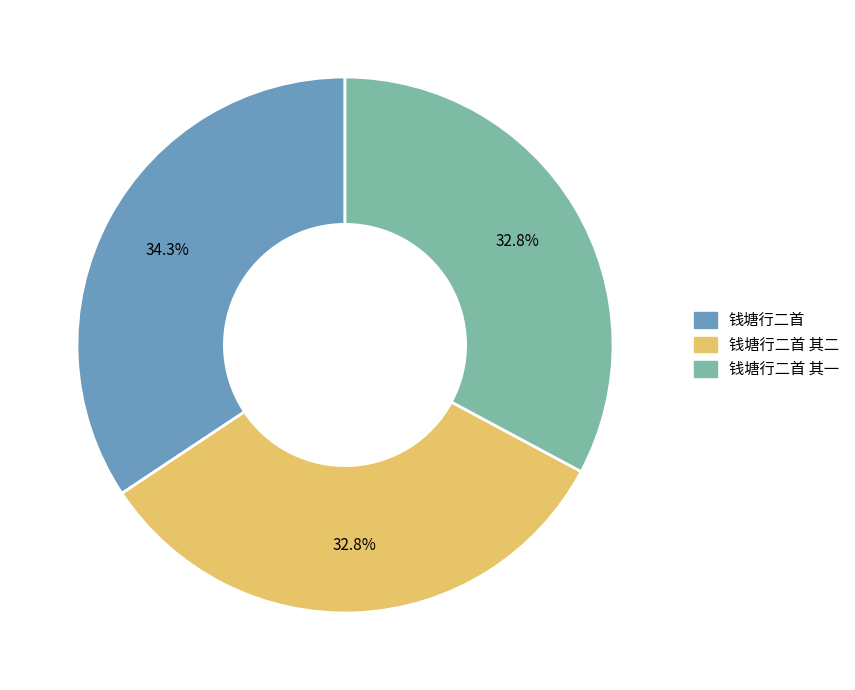

Is there a majority slice in this chart?

No